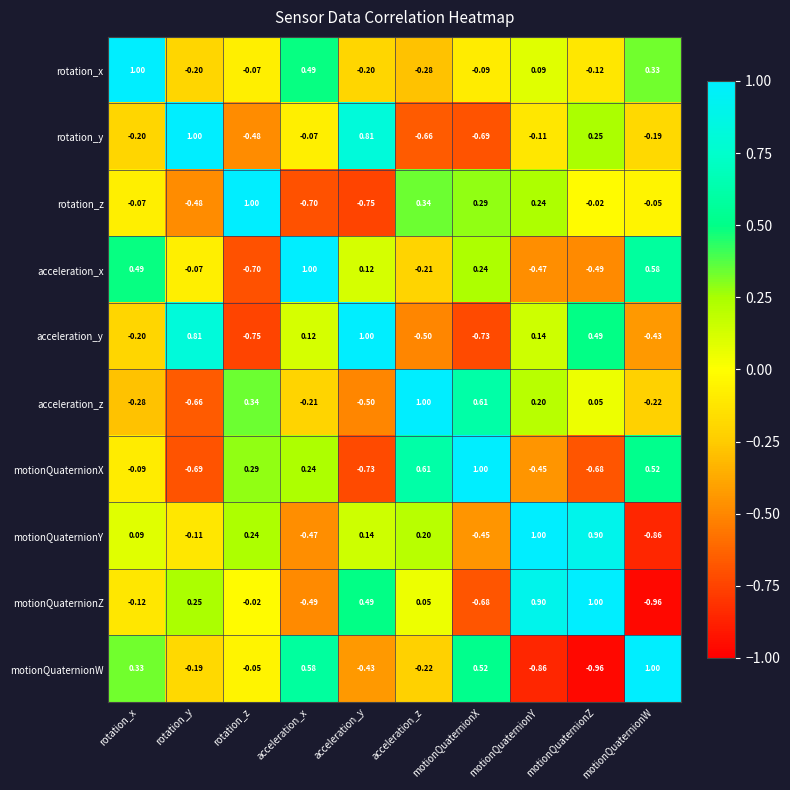

At which label is motionQuaternionY closest to 0?

rotation_x